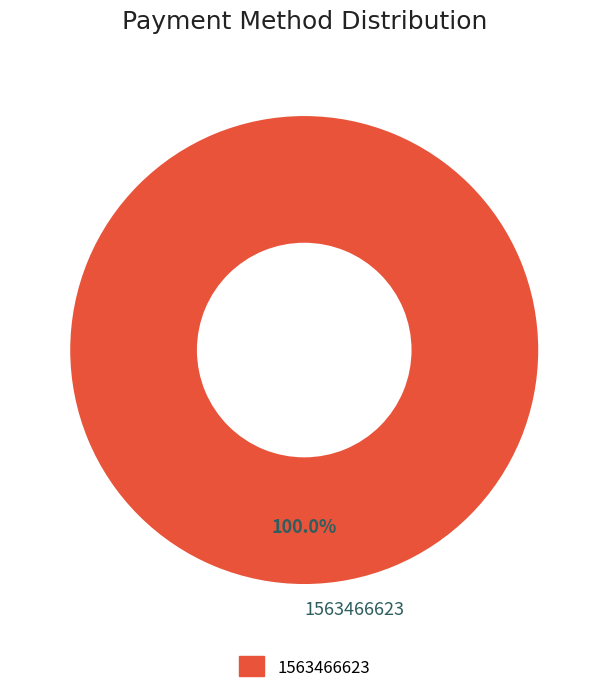

To the nearest percent, what percentage of the pie is 1563466623?

100%